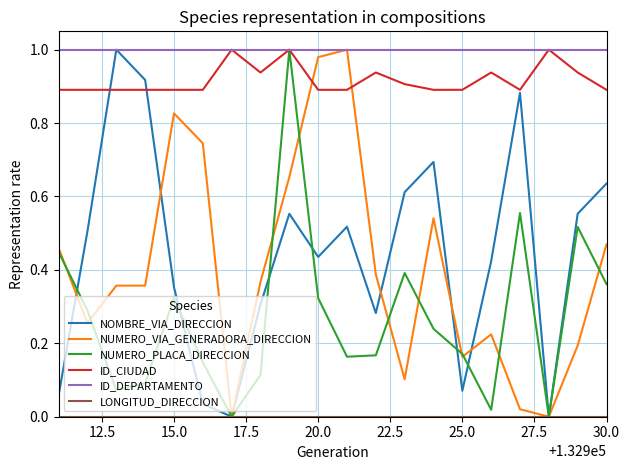

What is the sum of all NUMERO_VIA_GENERADORA_DIRECCION values?

8.1